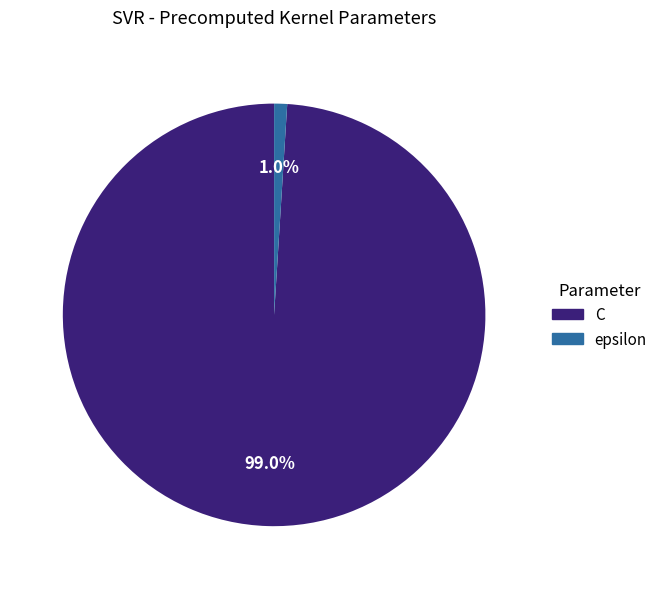

Count the number of slices in the pie.

2